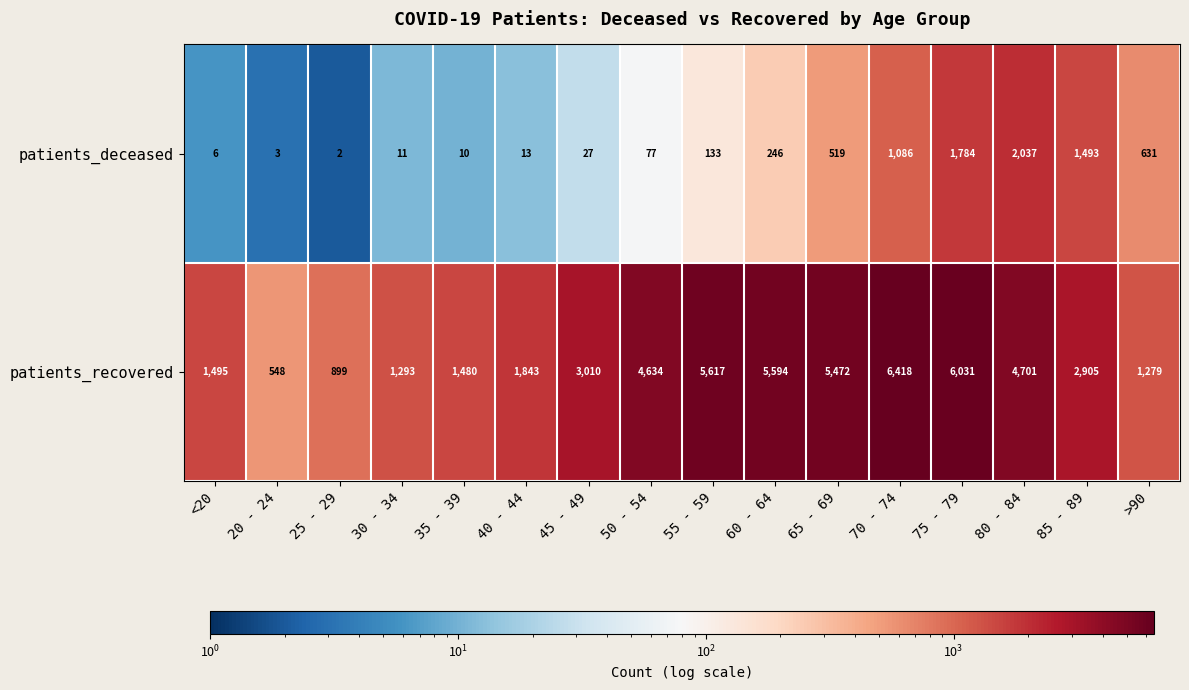

What value does the patients_deceased series have at 80 - 84, to the nearest 10?

2040